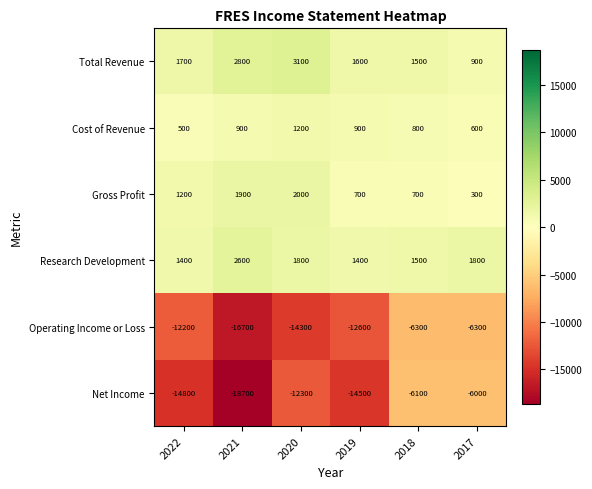

Which series changed the most between 2019 and 2018?

Net Income